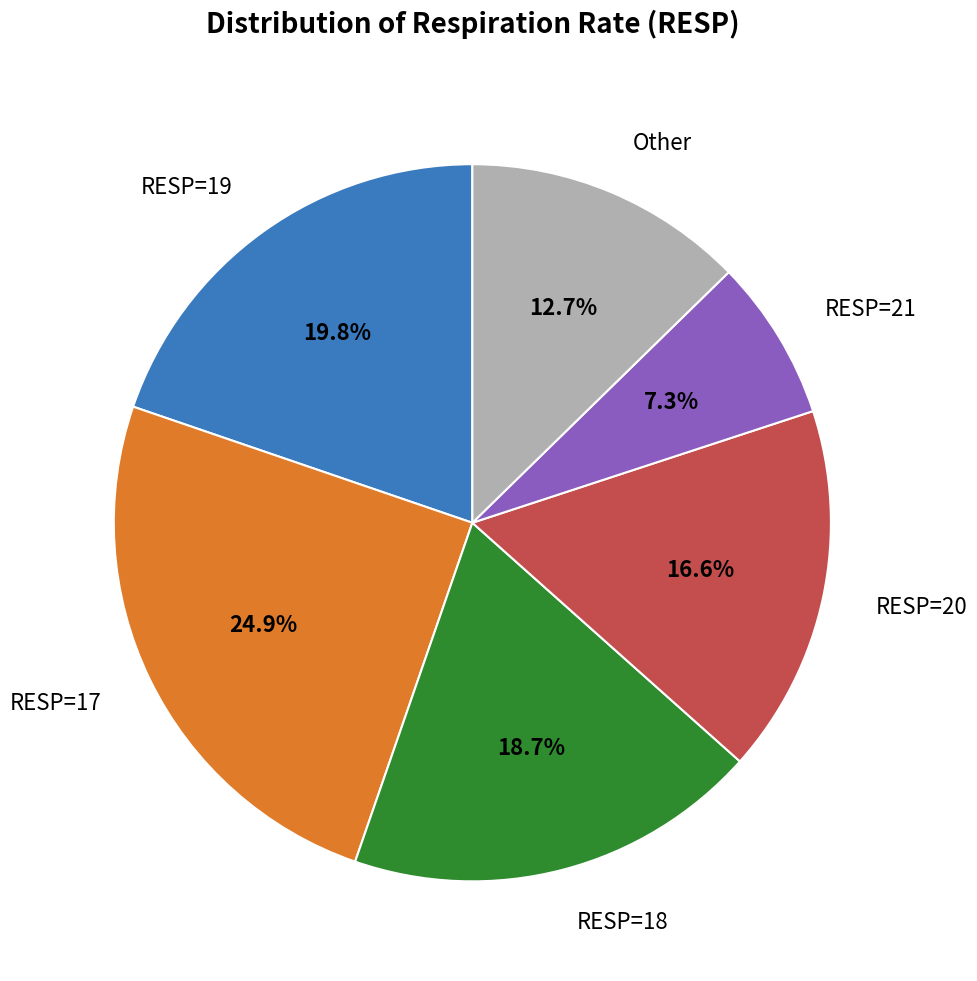

Is there any slice that represents more than half of the pie?

No